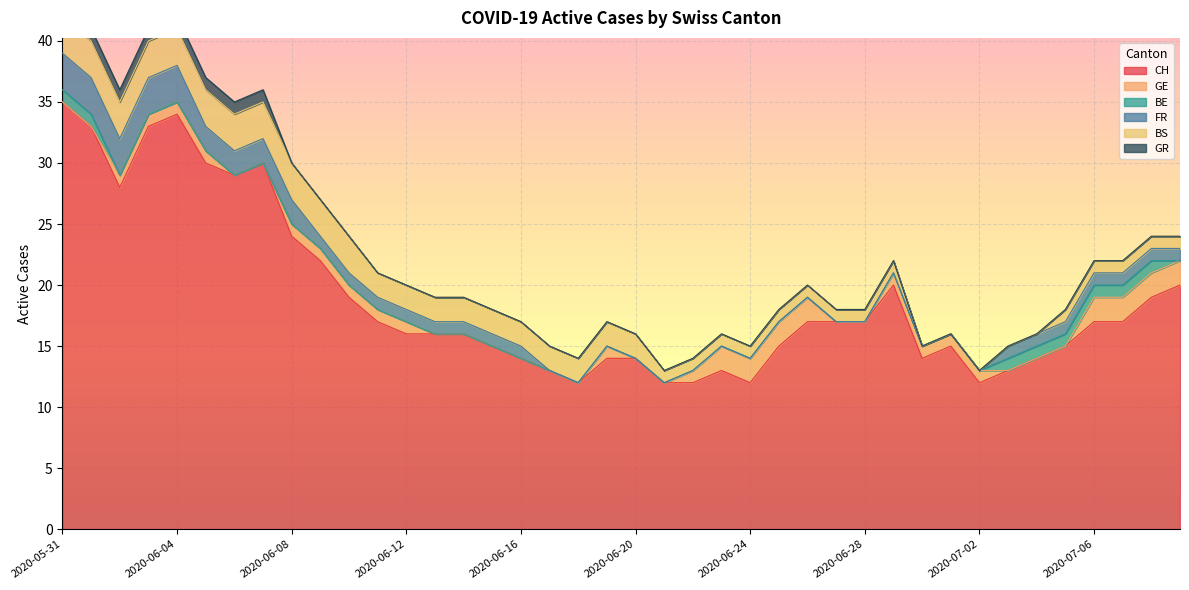

What is the difference between the second highest and minimum values in the CH series?

22